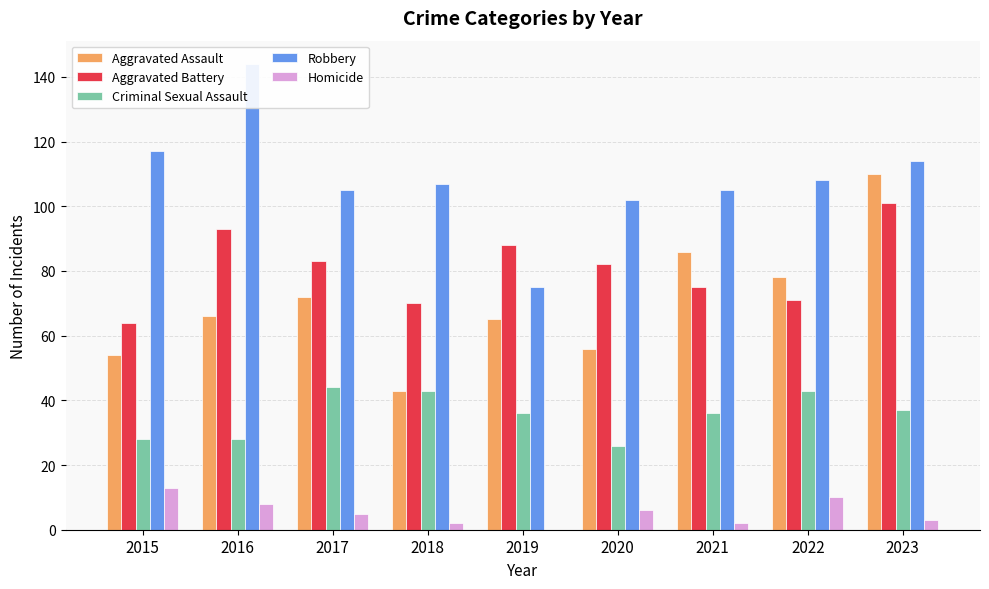

How many values in Homicide are above zero?

8